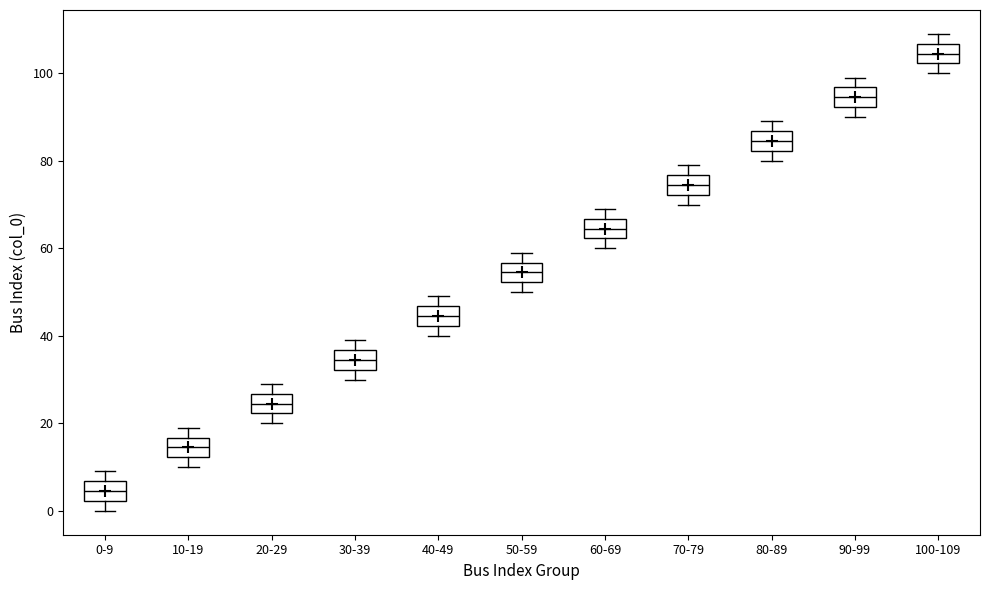

Reading left to right, read every box against the y-axis: the position of its median line, the range the box covers, and the ends of its whiskers. The values are not printed on the chart, so give them approximately, as read against the axis.

0-9: median 4, box 2 to 6, whiskers 0 to 10
10-19: median 14, box 12 to 16, whiskers 10 to 20
20-29: median 24, box 22 to 26, whiskers 20 to 30
30-39: median 34, box 32 to 36, whiskers 30 to 40
40-49: median 44, box 42 to 46, whiskers 40 to 50
50-59: median 54, box 52 to 56, whiskers 50 to 60
60-69: median 64, box 62 to 66, whiskers 60 to 70
70-79: median 74, box 72 to 76, whiskers 70 to 80
80-89: median 84, box 82 to 86, whiskers 80 to 90
90-99: median 94, box 92 to 96, whiskers 90 to 100
100-109: median 104, box 102 to 106, whiskers 100 to 110